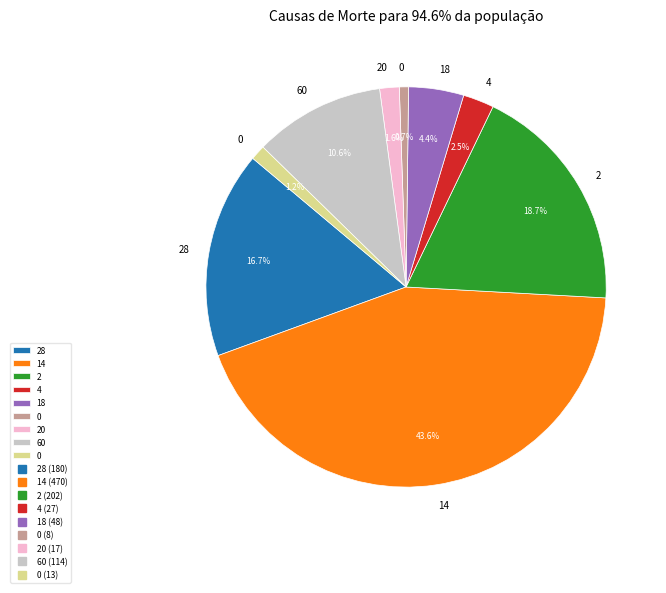

To the nearest percent, what is the difference between the largest and smallest slice percentages?

43%